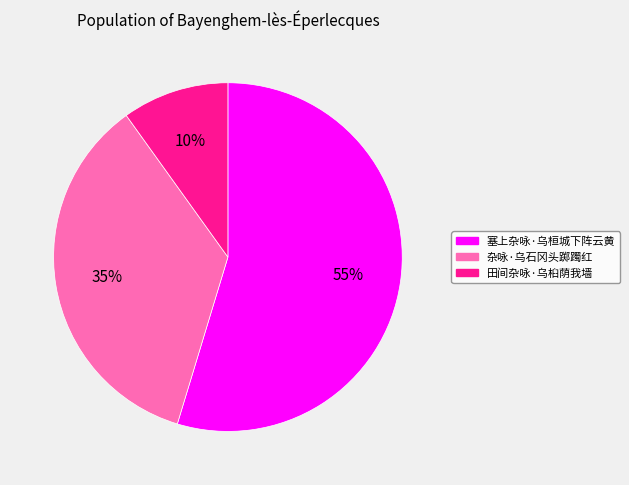

Between 塞上杂咏·乌桓城下阵云黄 and 杂咏·乌石冈头踯躅红, which is larger?

塞上杂咏·乌桓城下阵云黄